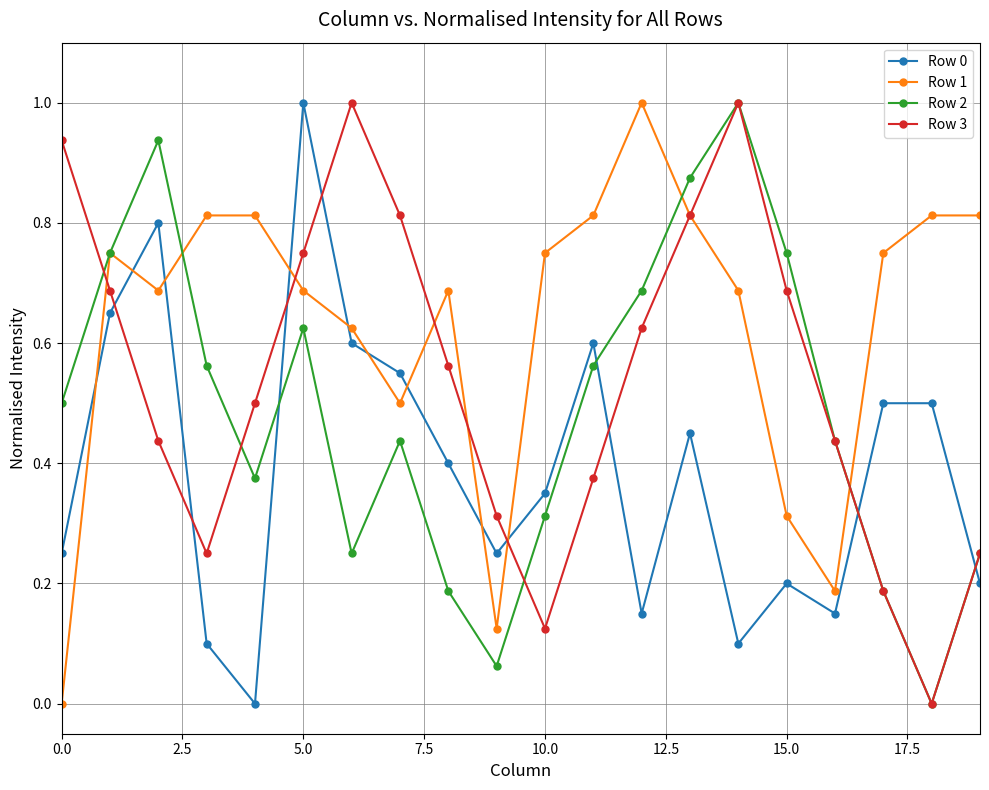

How many lines are shown in the chart?

4